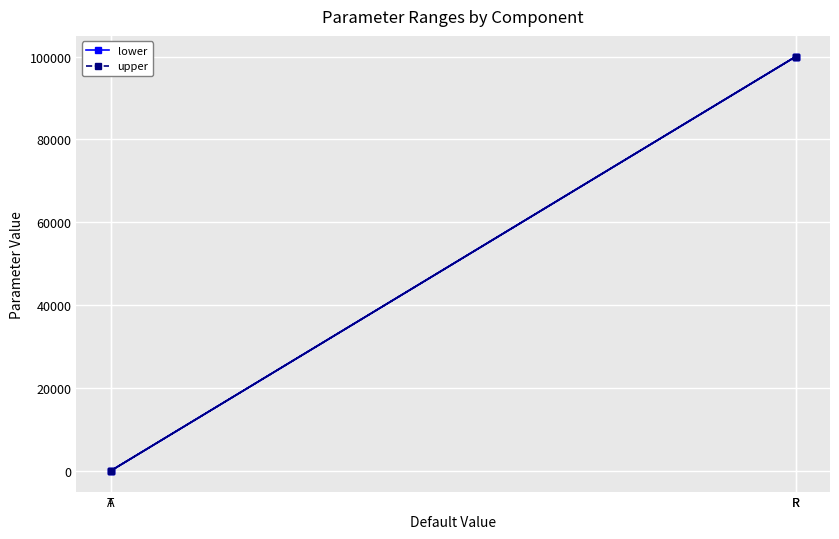

Rank the series by their maximum value, from highest to lowest.

lower, upper